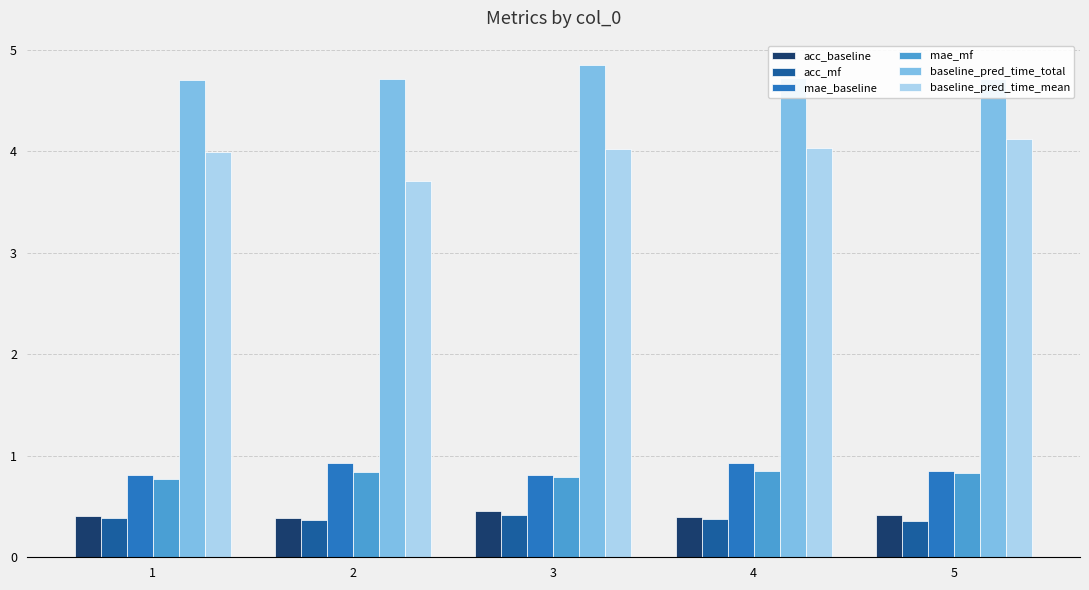

What is the difference between the highest and lowest values at 4?

4.3